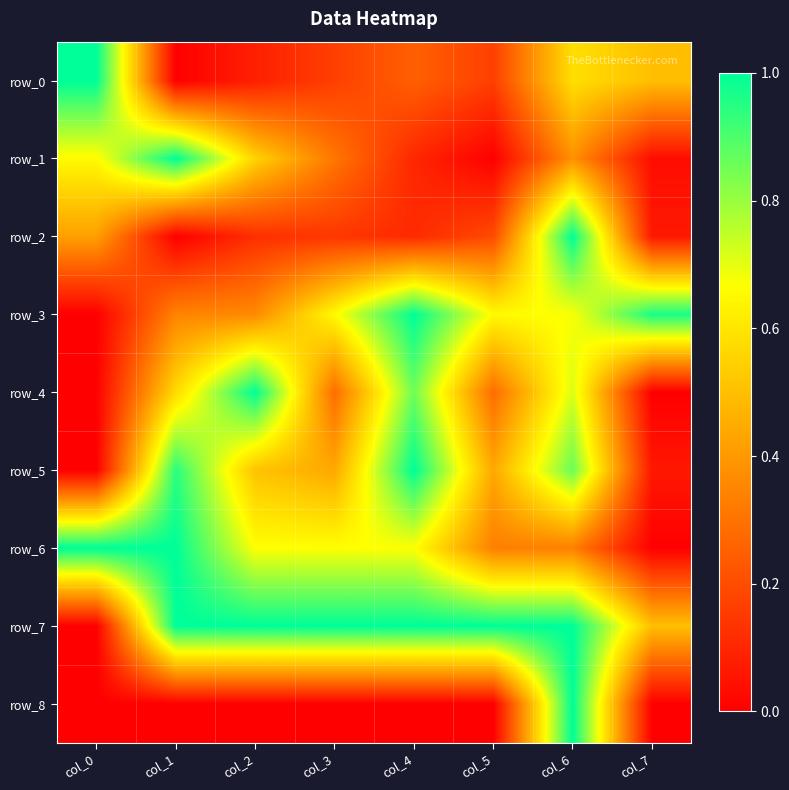

What is the difference between the second highest and second lowest values in the row_0 series?

0.5